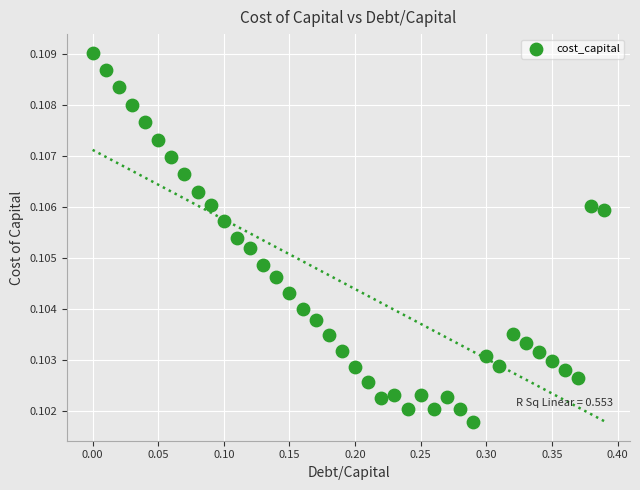

What is the range of X values (max minus min)?

0.4